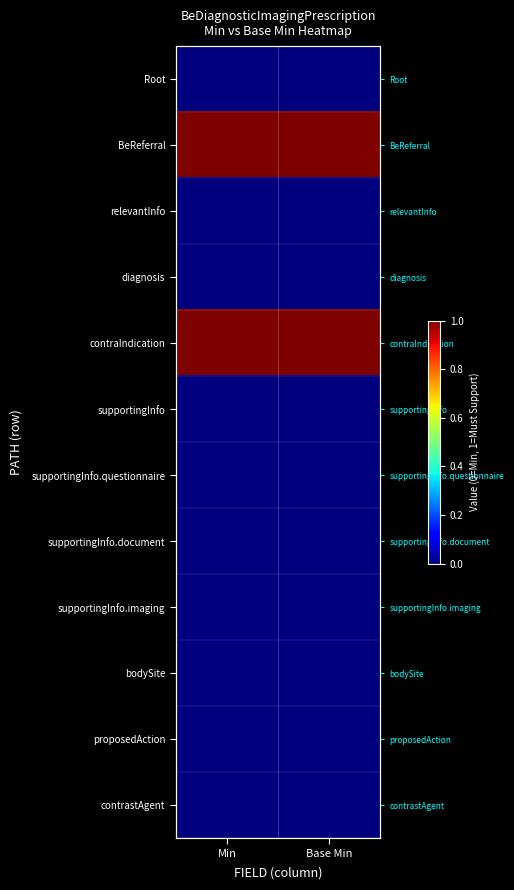

Which series has the widest spread of values?

Root